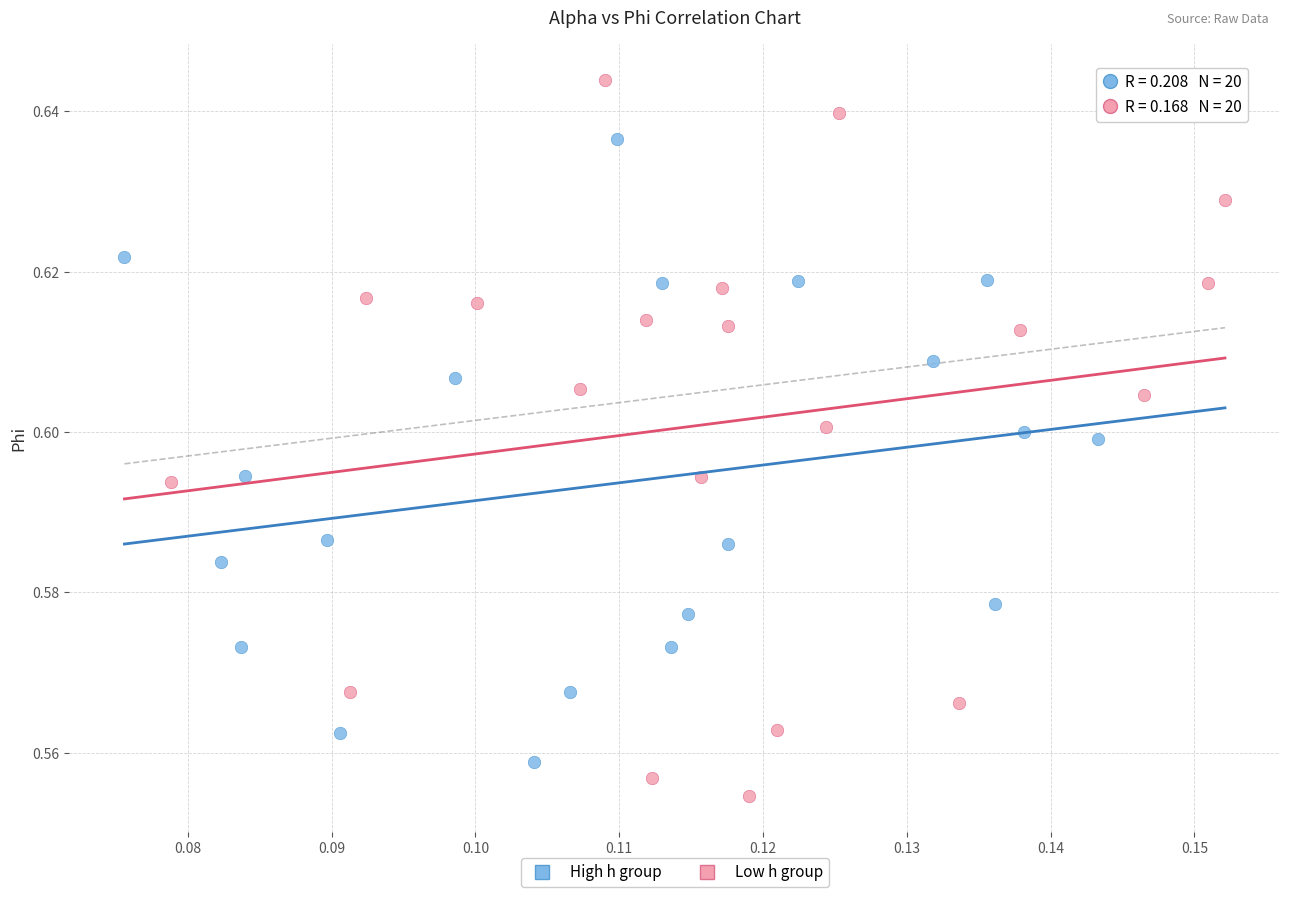

Which series reaches the maximum Y coordinate?

Low h group